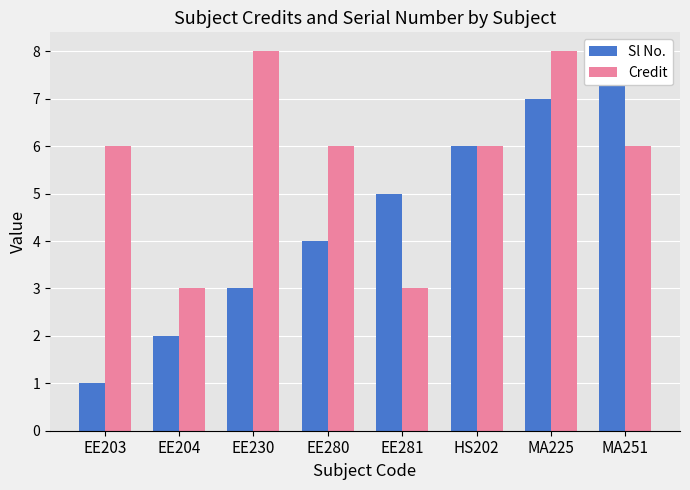

How many data points in Credit are above 6?

2